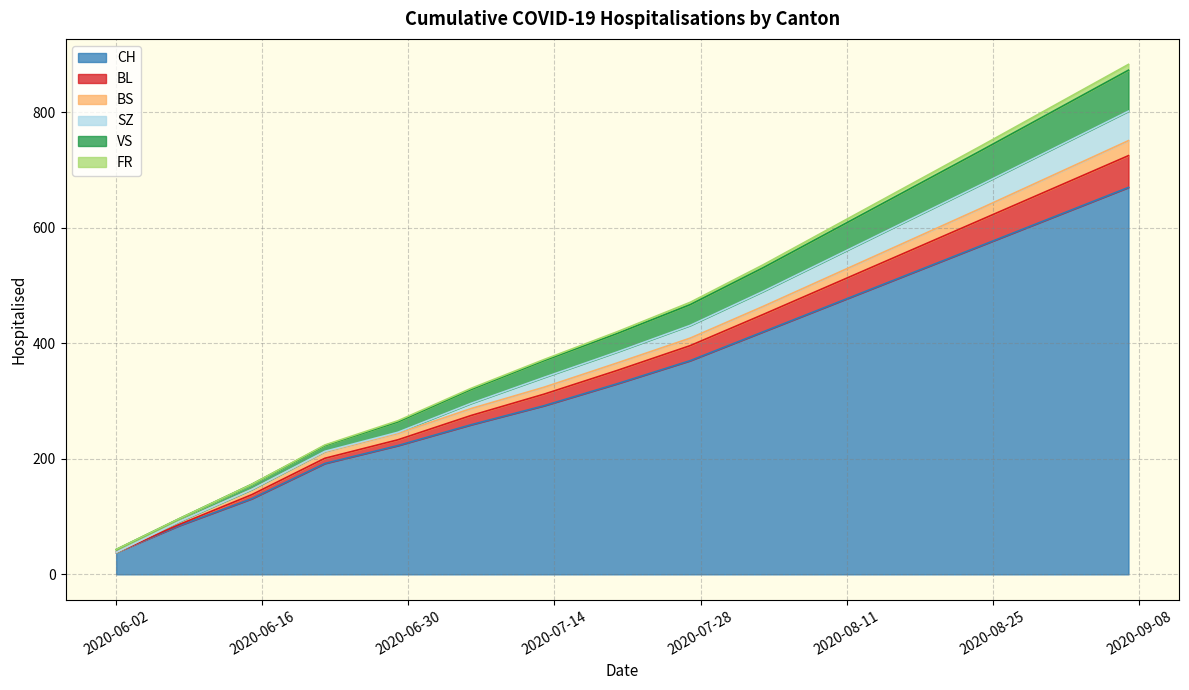

True or false: BS has more than 1 points higher than both neighbors.

False